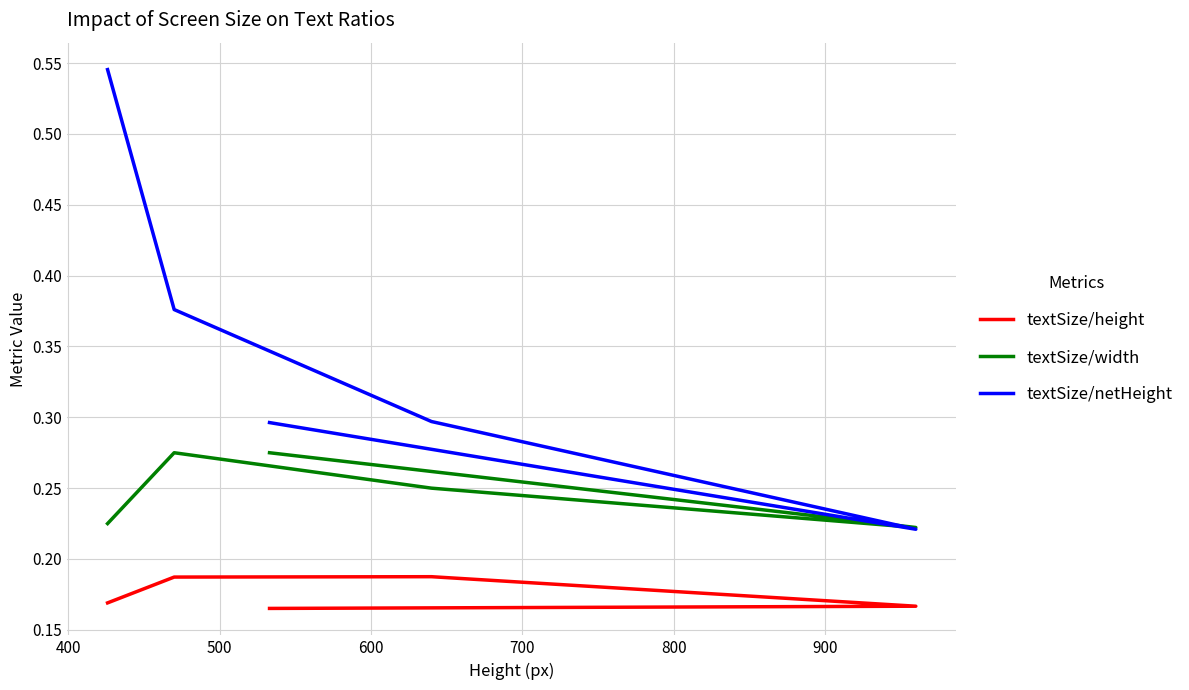

Reading left to right, transcribe all the data shown in this chart.

textSize/height: 0.2	0.2	0.2	0.2	0.2
textSize/width: 0.2	0.3	0.2	0.2	0.3
textSize/netHeight: 0.5	0.4	0.3	0.2	0.3